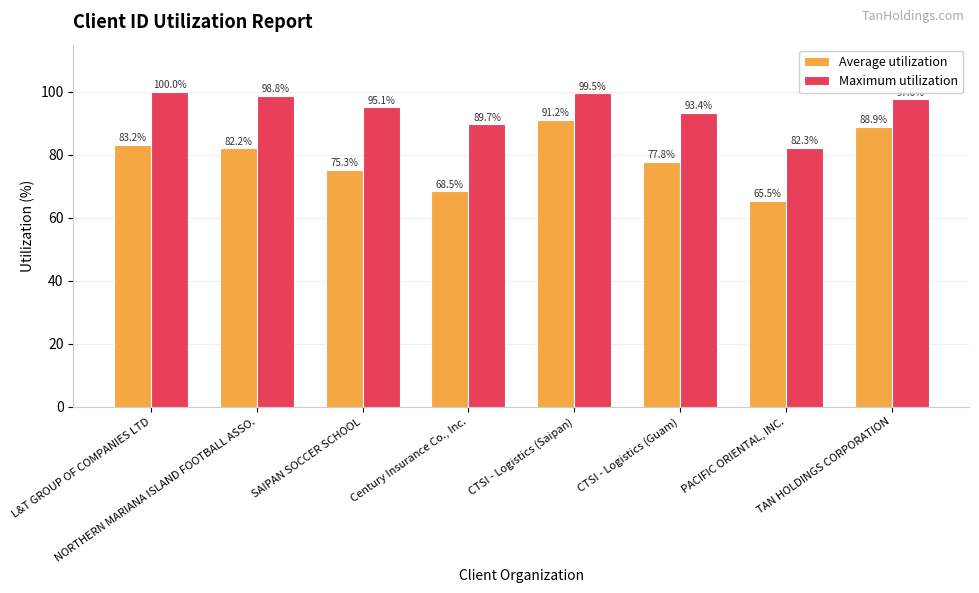

At how many categories does at least one series exceed 89?

7